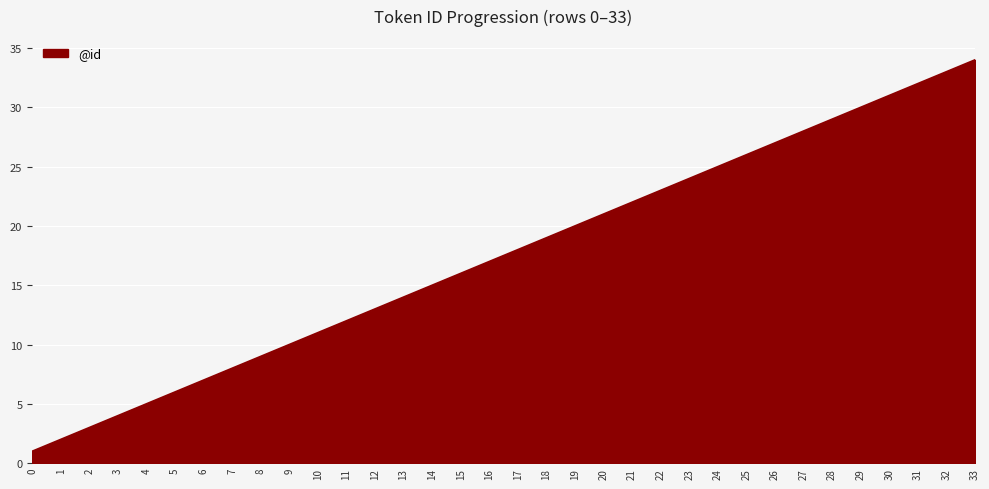

True or false: the data shows 39 at 28.

False